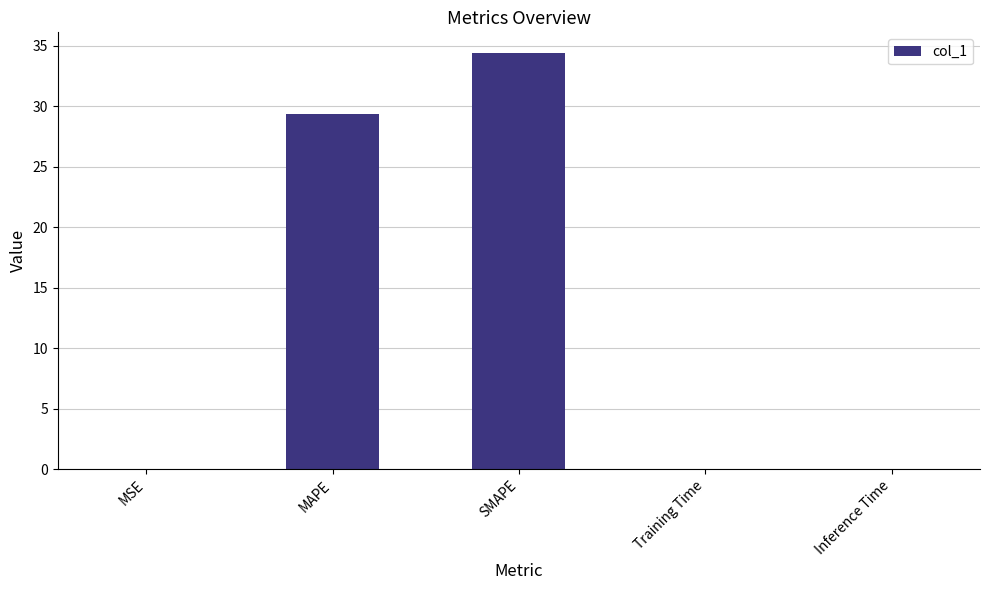

What is the sum of all values?

63.8